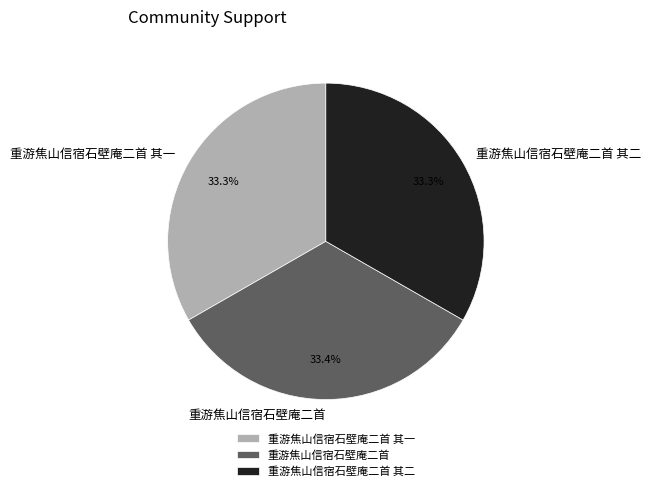

How many segments does this pie chart have?

3